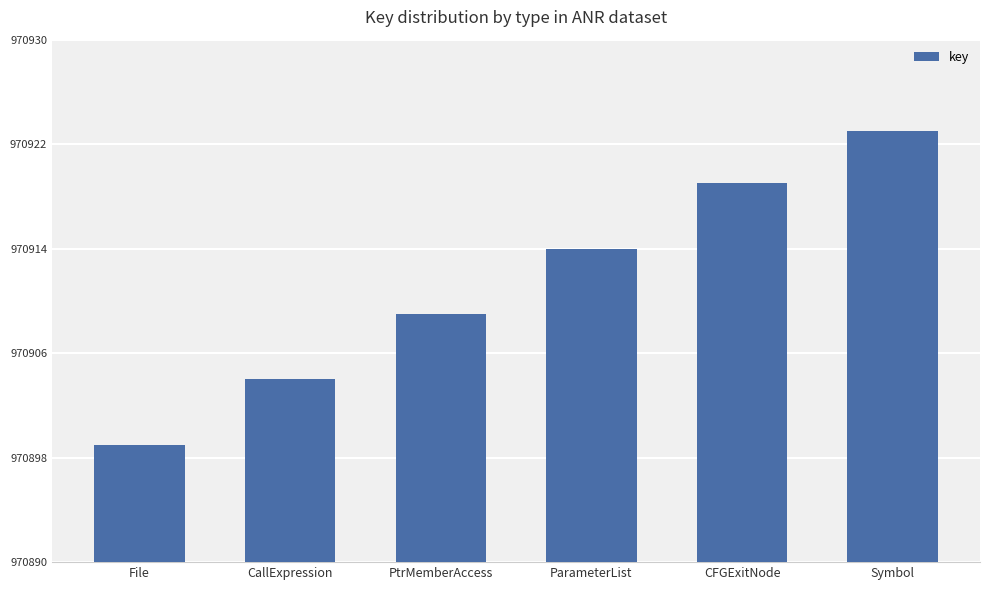

What is the difference between the maximum and minimum values?

24